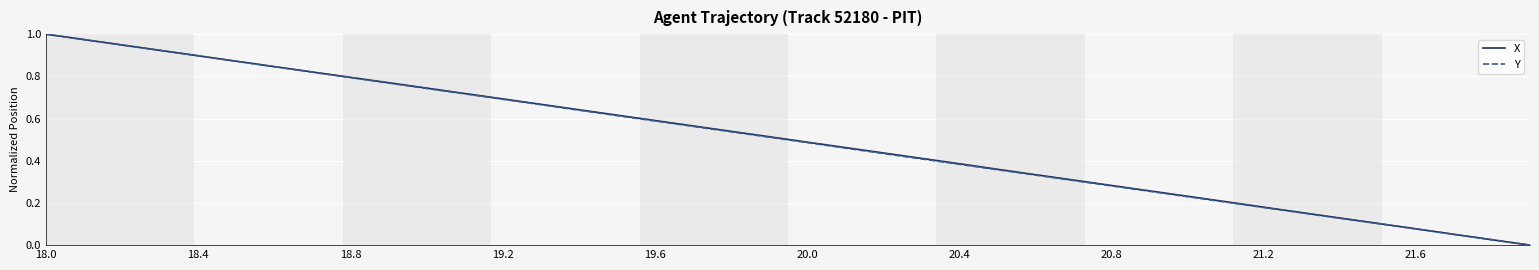

What are all the series names shown in the legend?

X, Y